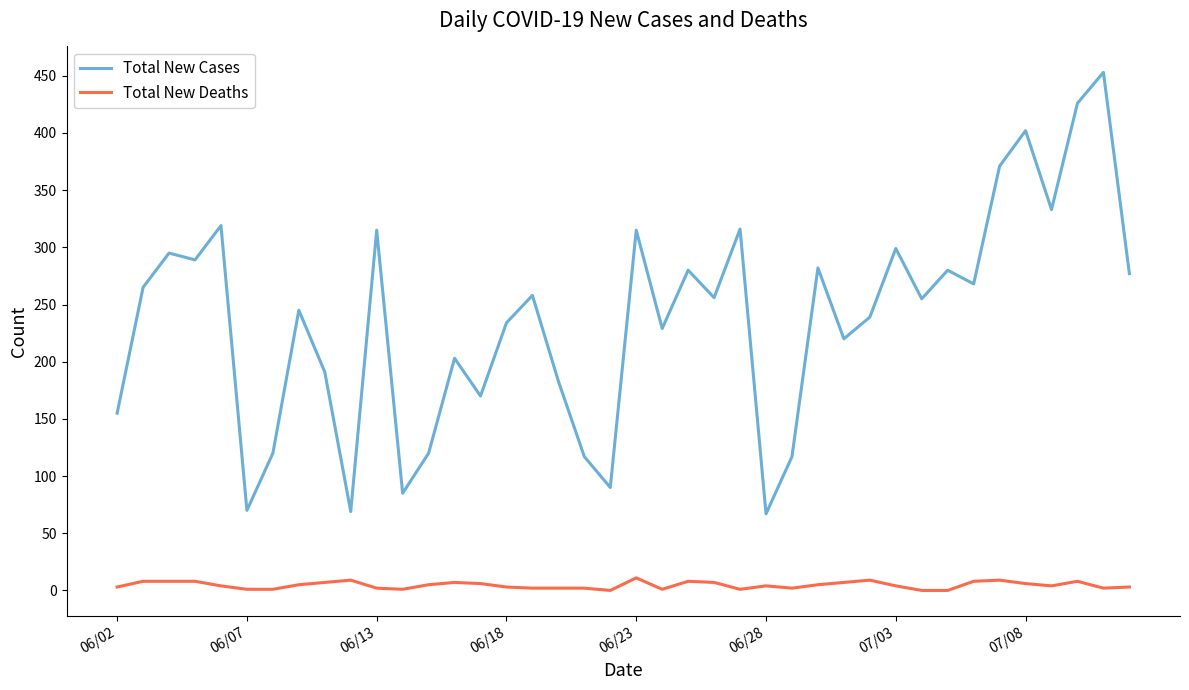

True or false: Total New Cases and Total New Deaths cross at least once.

False